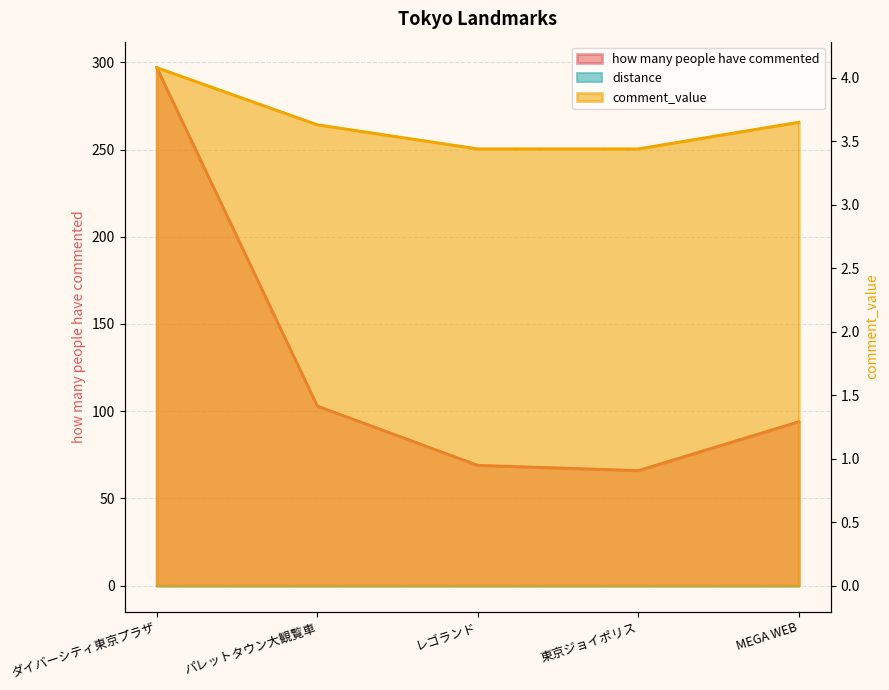

What is the sum of all how many people have commented values?

629.0